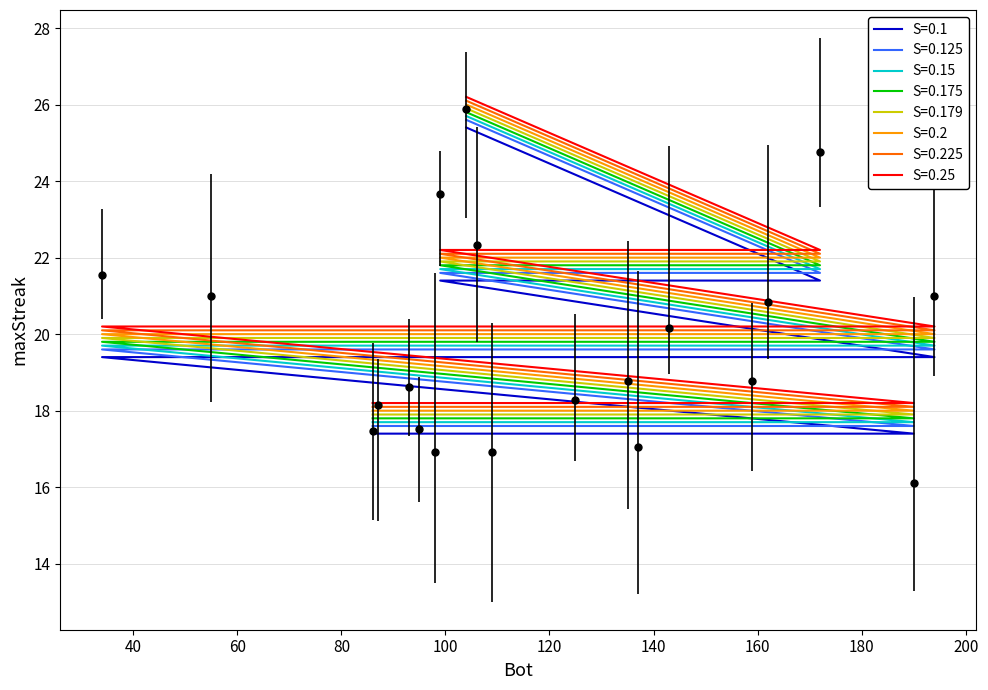

What is the approximate value at 162?

17.4